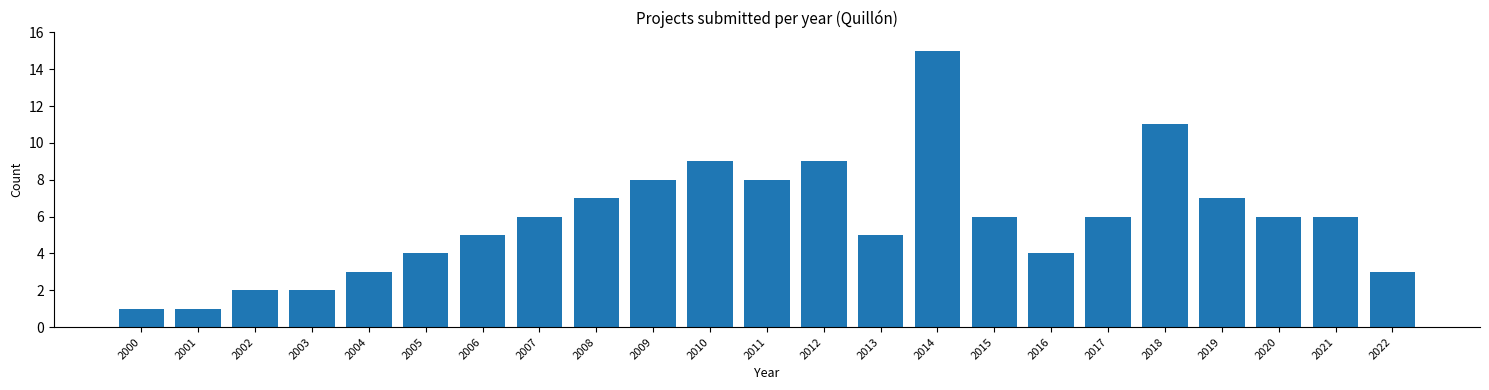

Reading right to left, what are all the values shown in this chart?

3	6	6	7	11	6	4	6	15	5	9	8	9	8	7	6	5	4	3	2	2	1	1